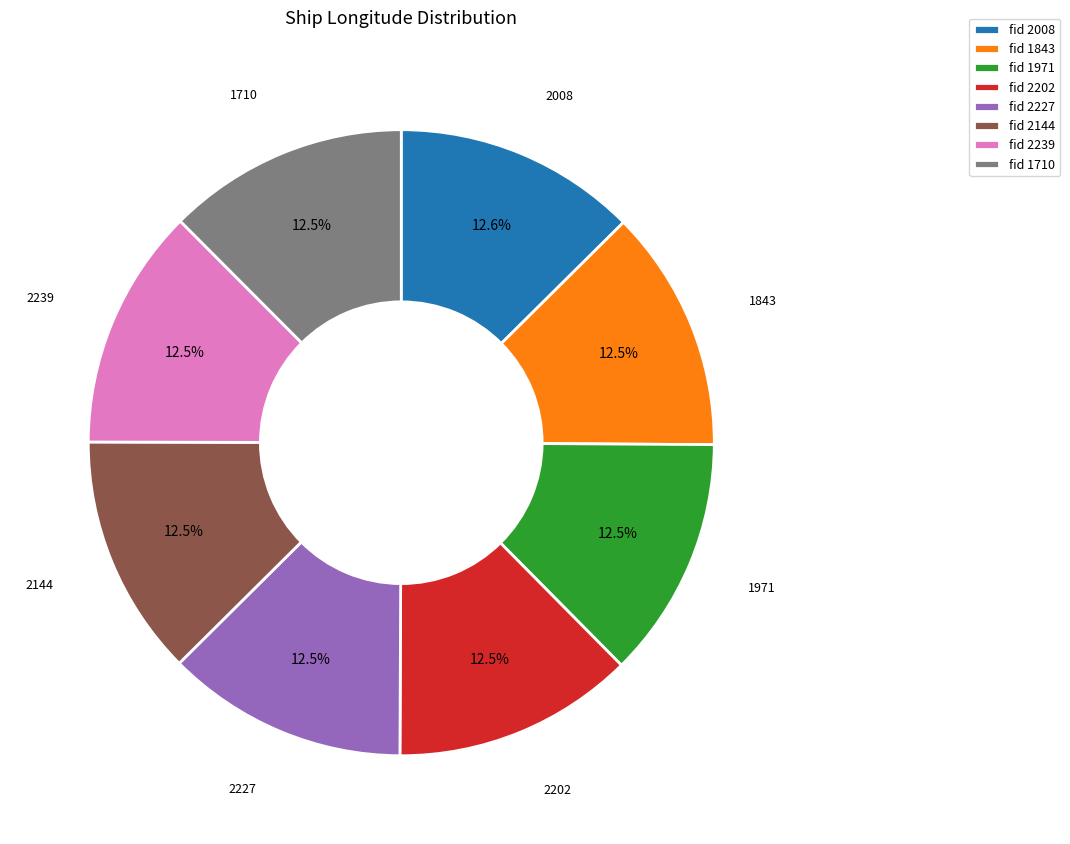

Combined, do fid 2008 and fid 1843 account for over 50%?

No